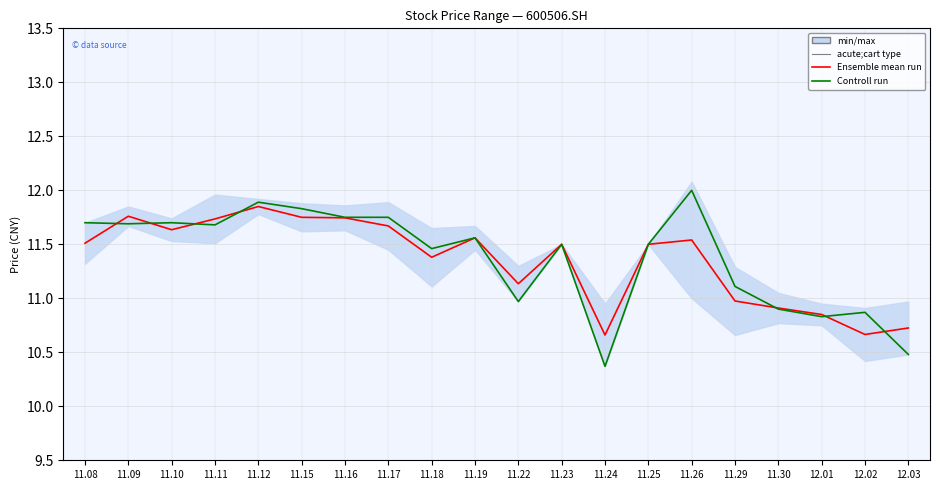

At 11.18, list the series in order from smallest to largest.

Ensemble mean run, Controll run